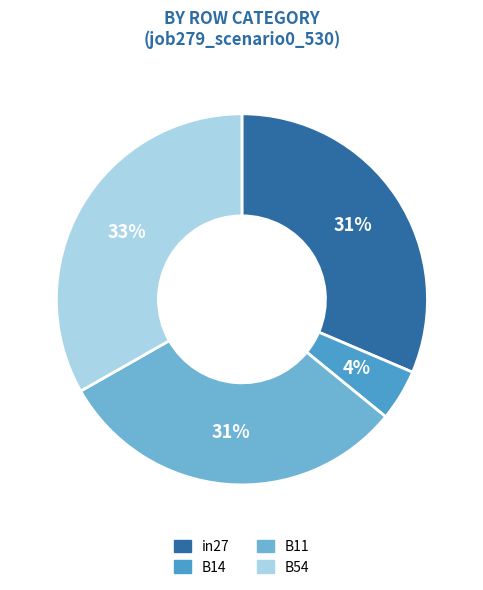

Does any single category account for the majority?

No